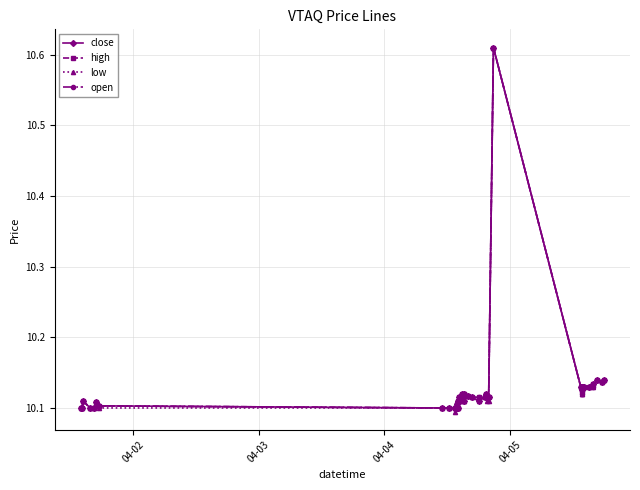

At how many categories does at least one series exceed 10?

40